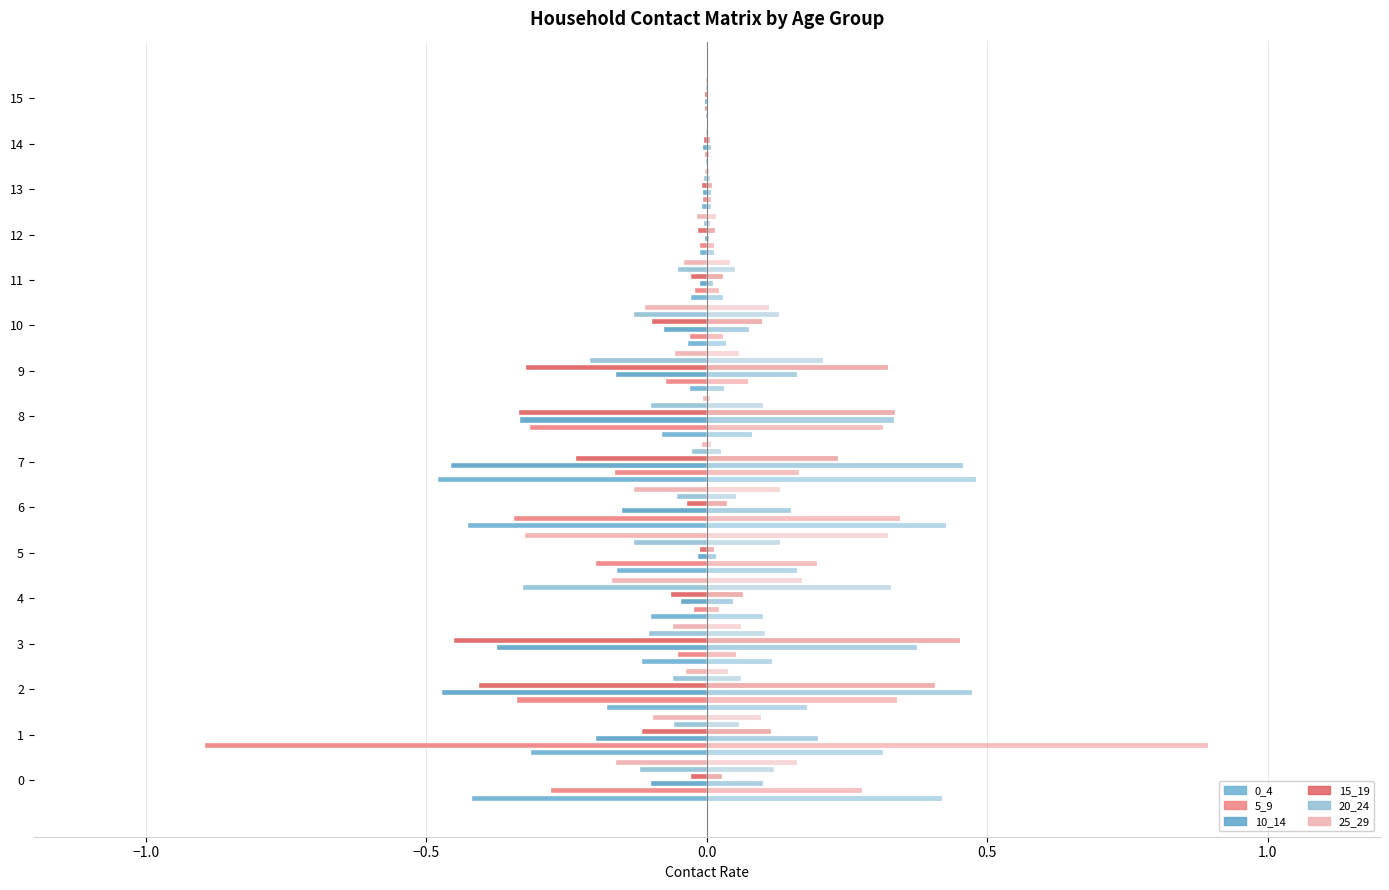

What is the smallest value displayed?

-0.9